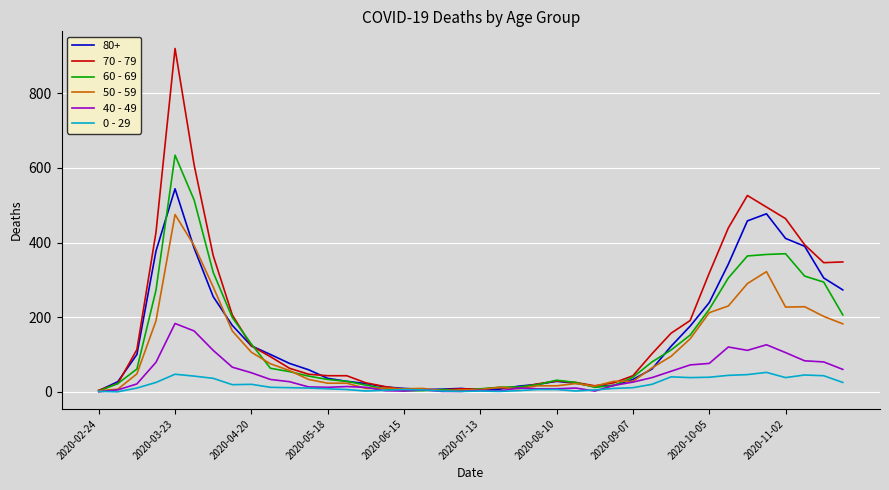

List the series in order of their peak value, lowest first.

0 - 29, 40 - 49, 50 - 59, 80+, 60 - 69, 70 - 79